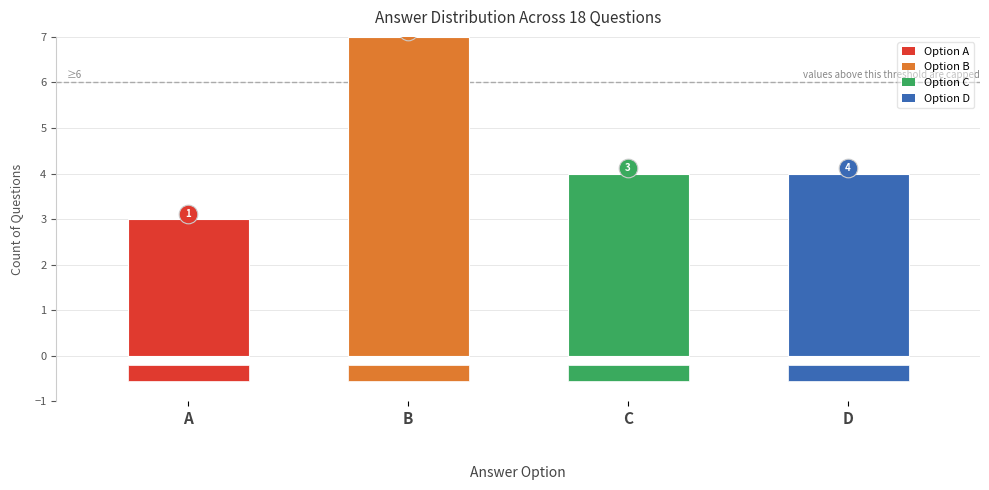

What is the ratio of the value at B to the value at D?

1.8